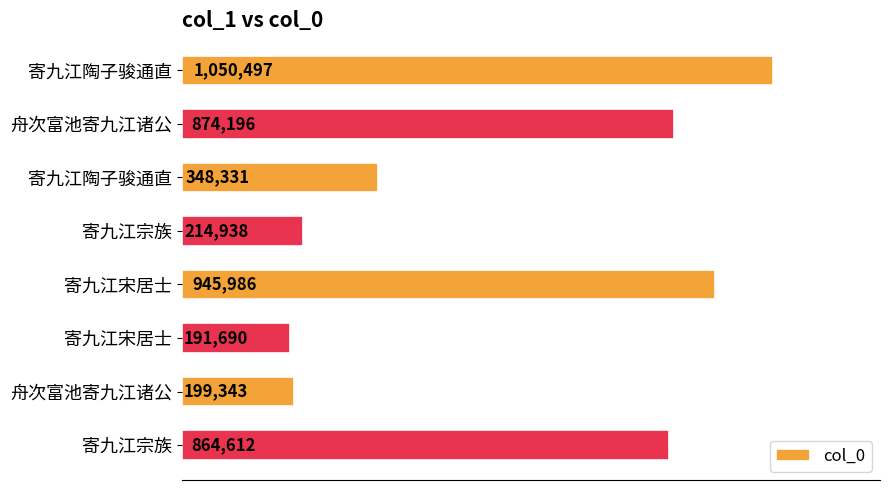

What is the sum of all values?

4689593